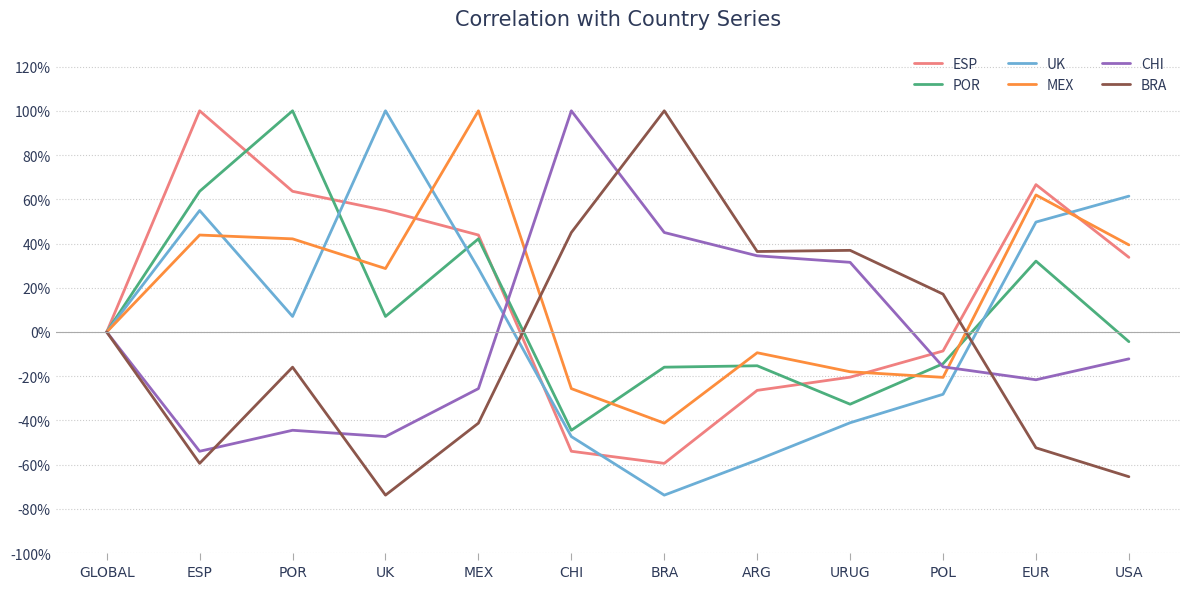

What is the total value across all series at CHI?

-0.3